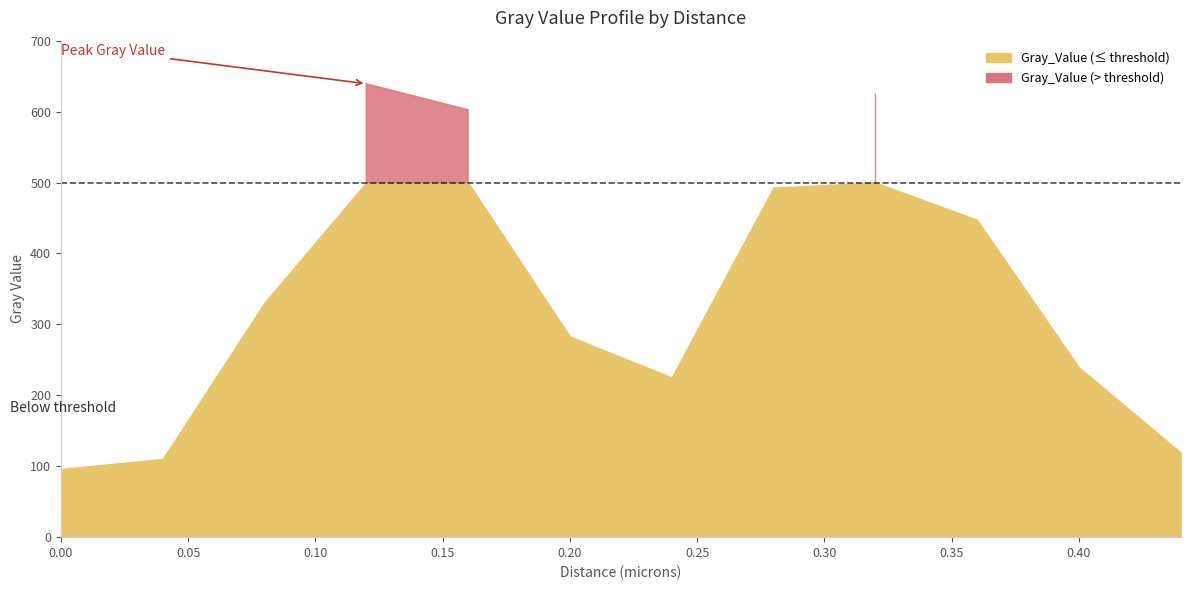

How many points are lower than both their immediate neighbors (excluding endpoints)?

1